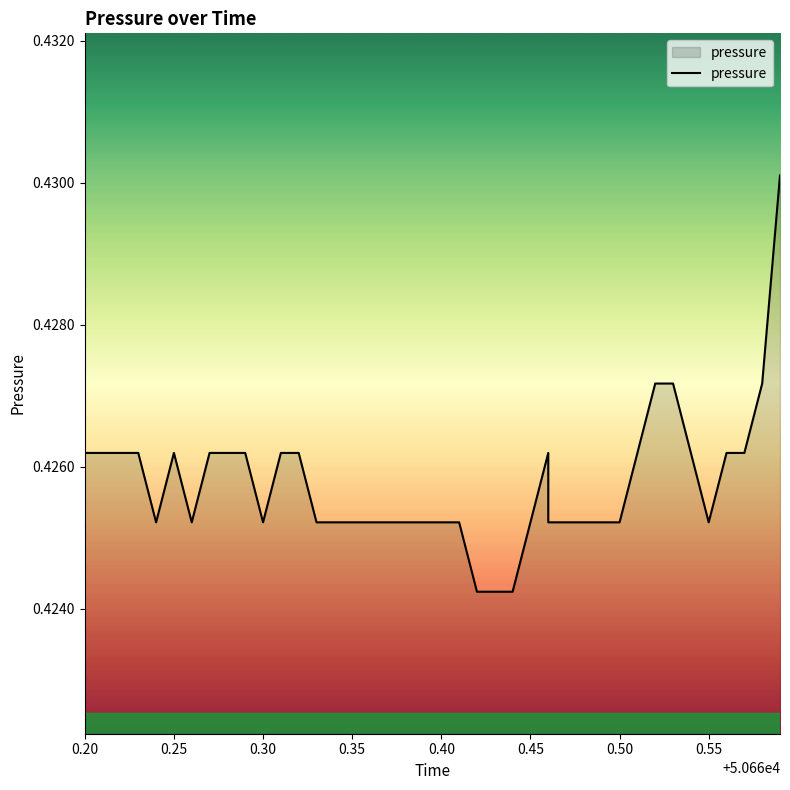

What is the smallest value displayed?

0.4